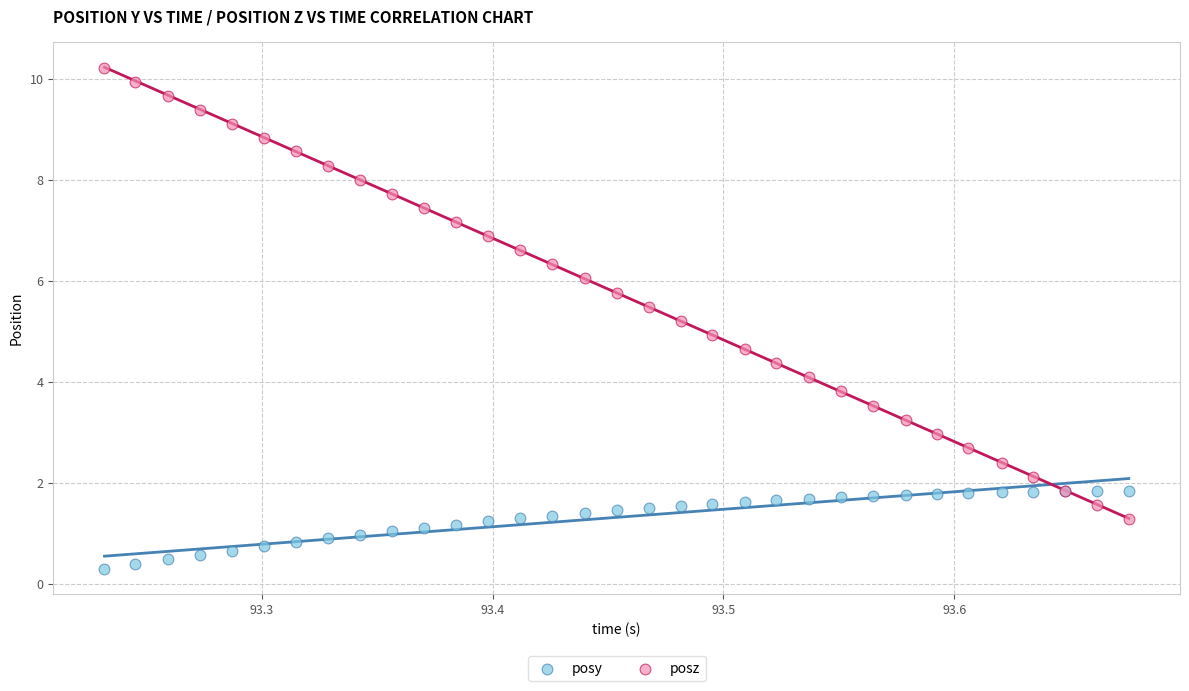

Which series has the largest Y range (max minus min)?

posz